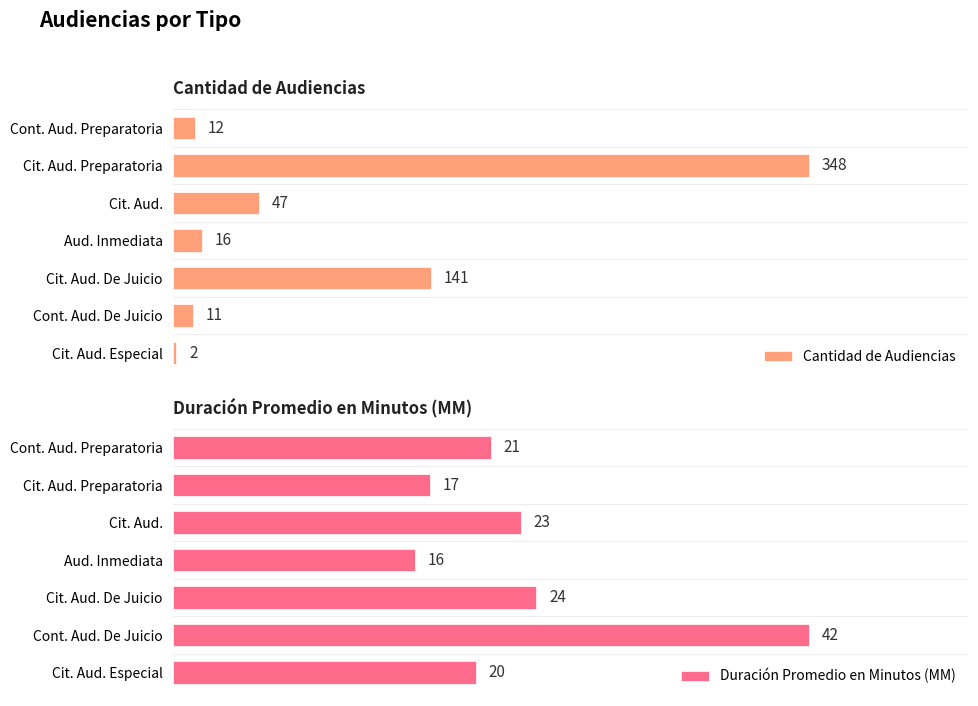

What are all the series names shown in the legend?

Cantidad de Audiencias, Duración Promedio en Minutos (MM)